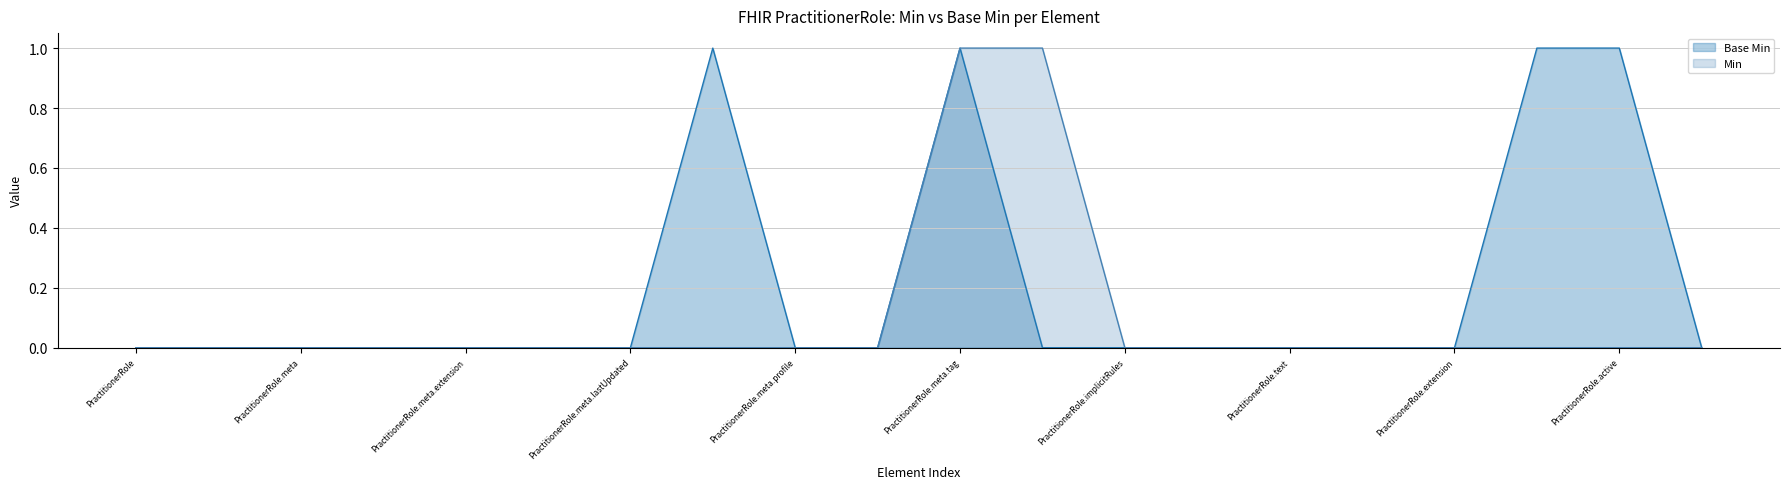

Which series has the largest total across all categories?

Base Min